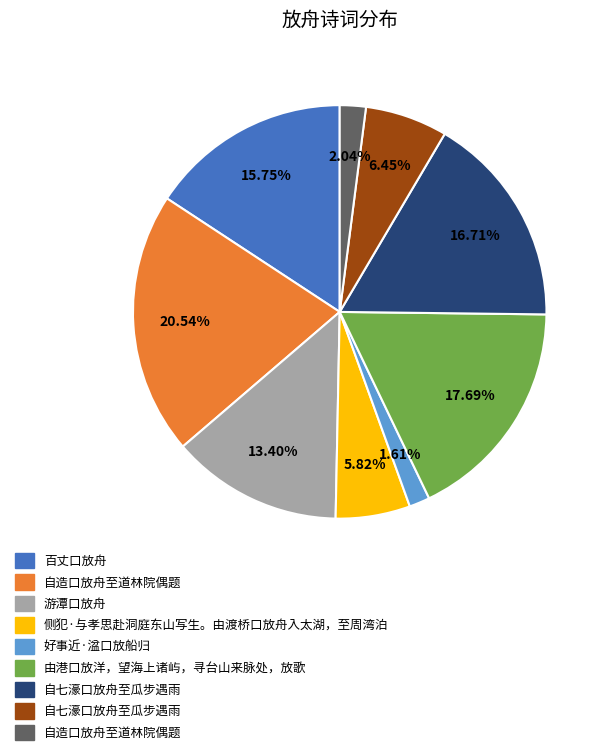

Does any single category account for the majority?

No